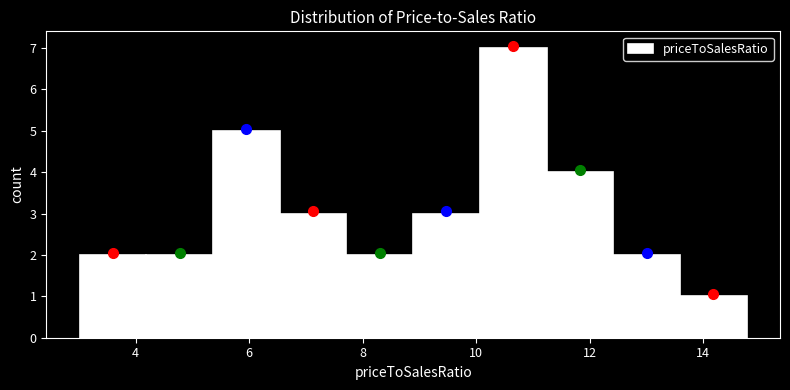

Over which range of the x-axis is the bar tallest?

10.0 to 11.2